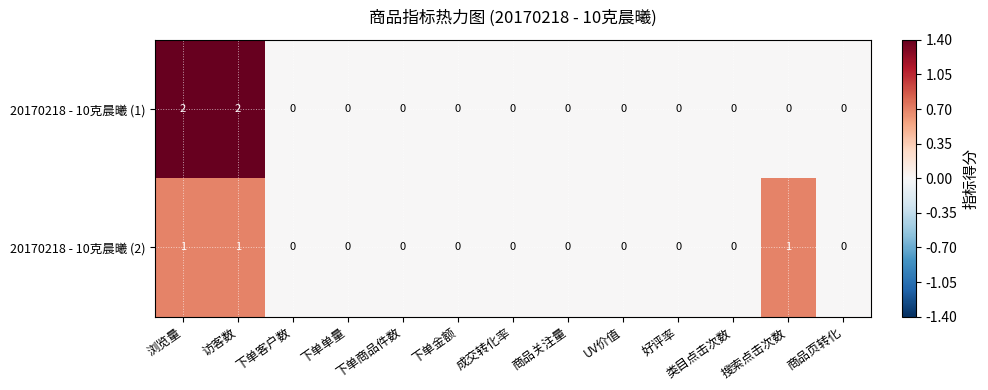

How many 20170218 - 10克晨曦 (1) values are between 0 and 1?

11